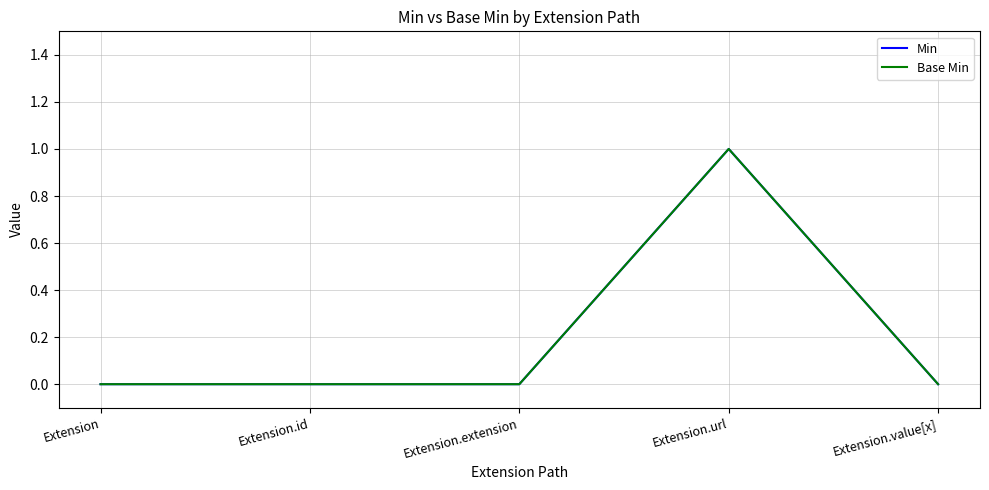

What is the label of the 4th point from the right?

Extension.id